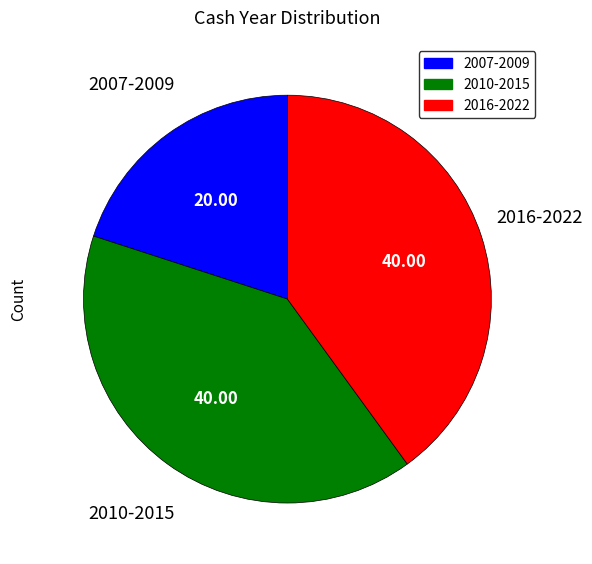

Is there a majority slice in this chart?

No